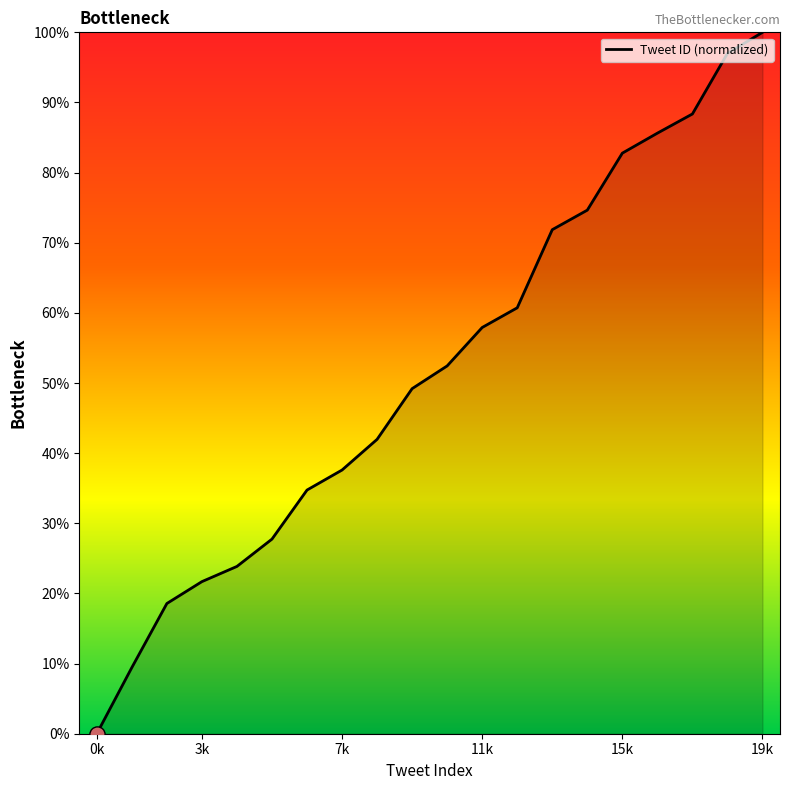

What is the difference between the maximum and minimum values?

100.0